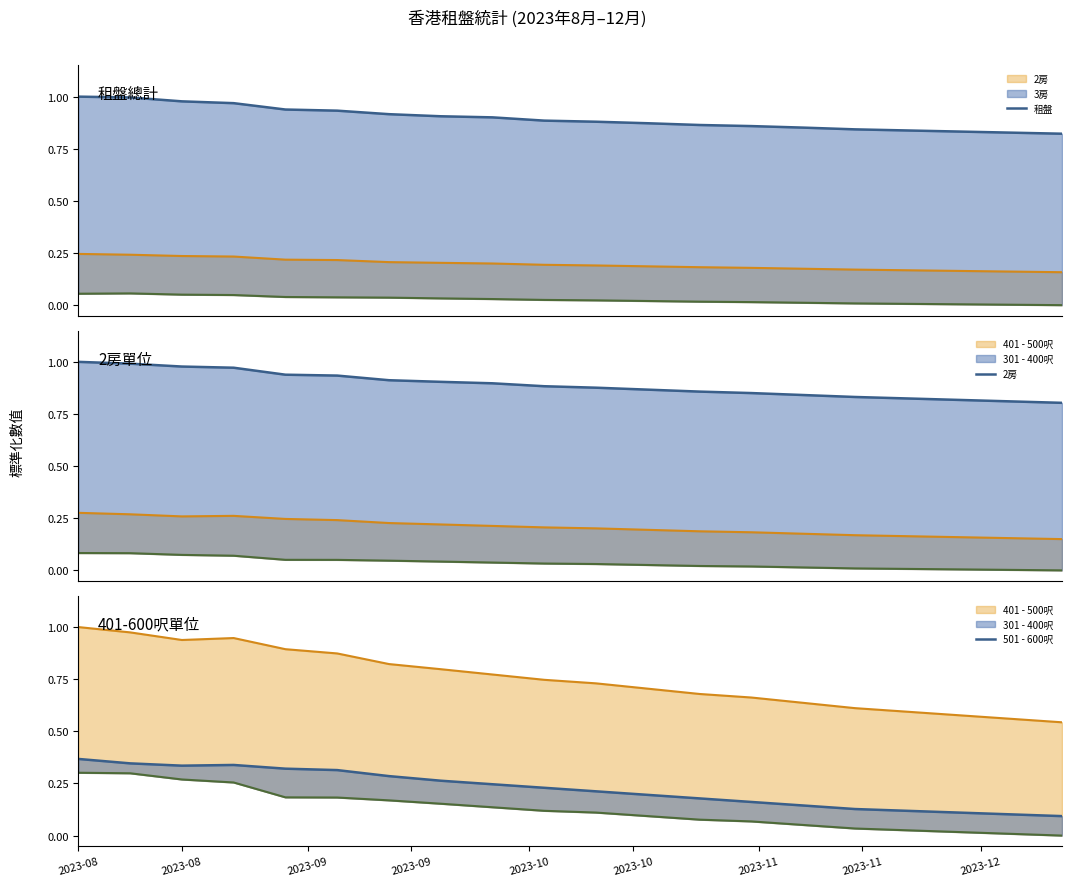

Where do 2房 and 租盤 first cross each other?

2023-08 and 2023-09